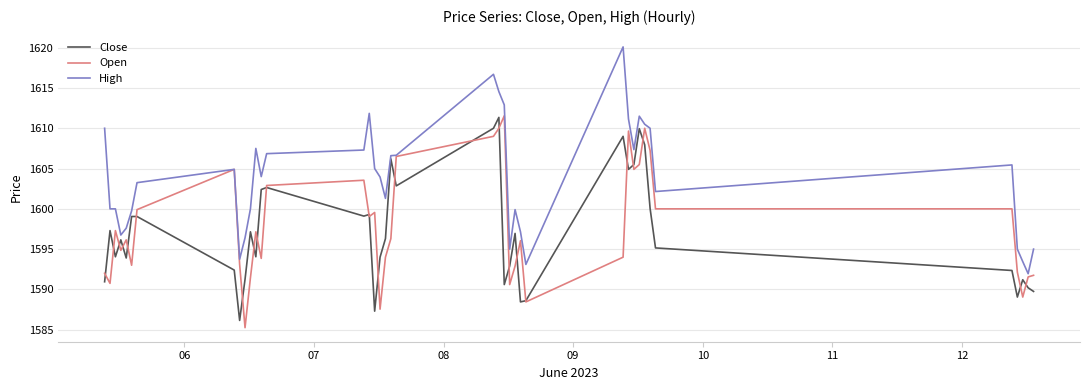

What is the sum of all High values?

64146.3